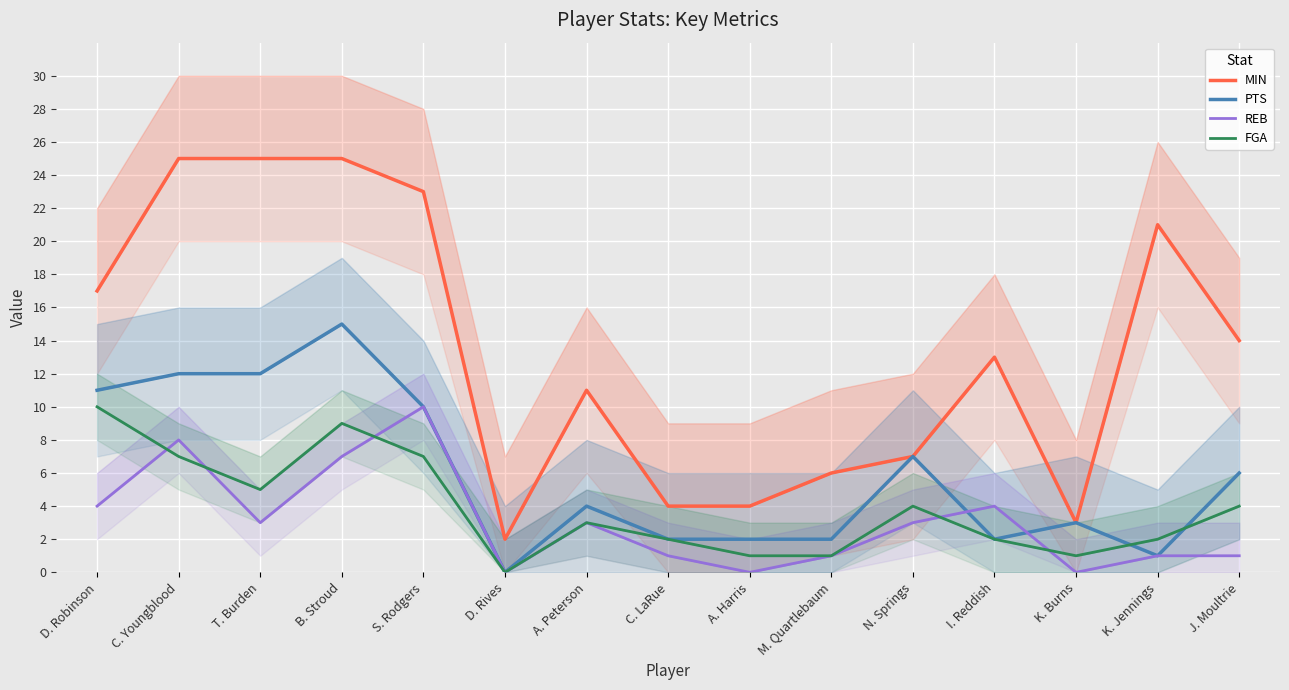

How many lines are shown in the chart?

4